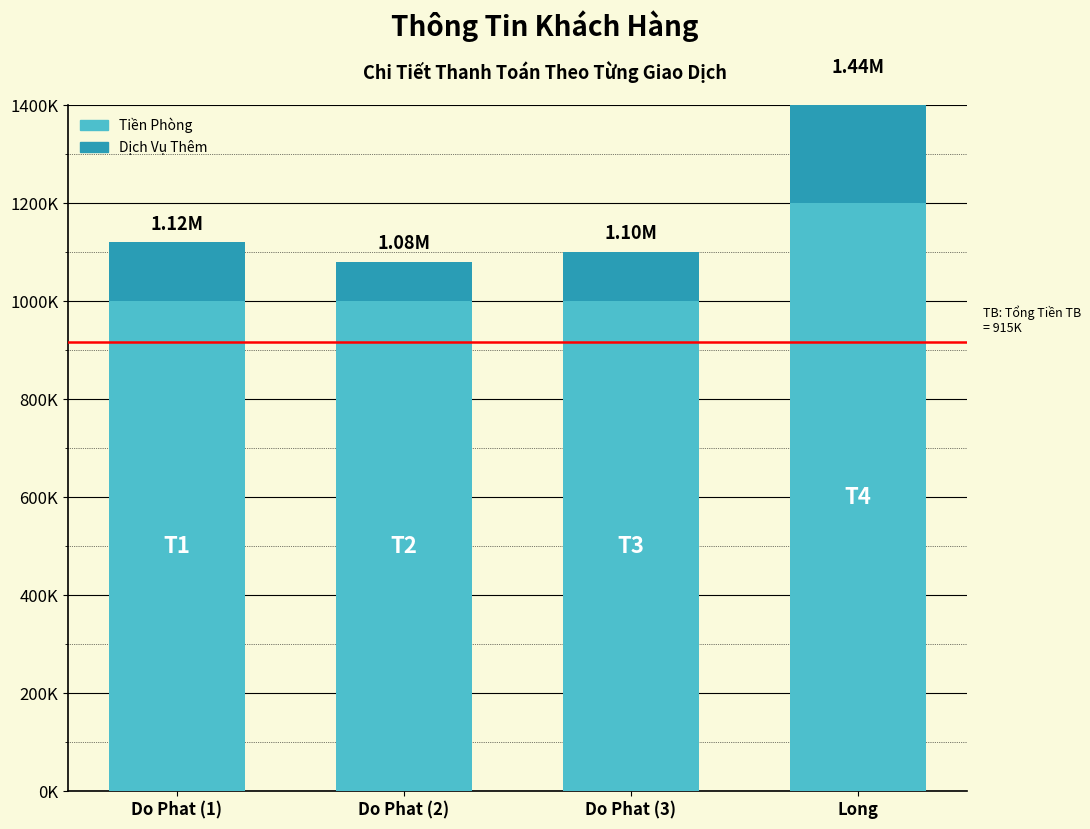

What is the spread (max minus min) of values at Do Phat (3)?

900000